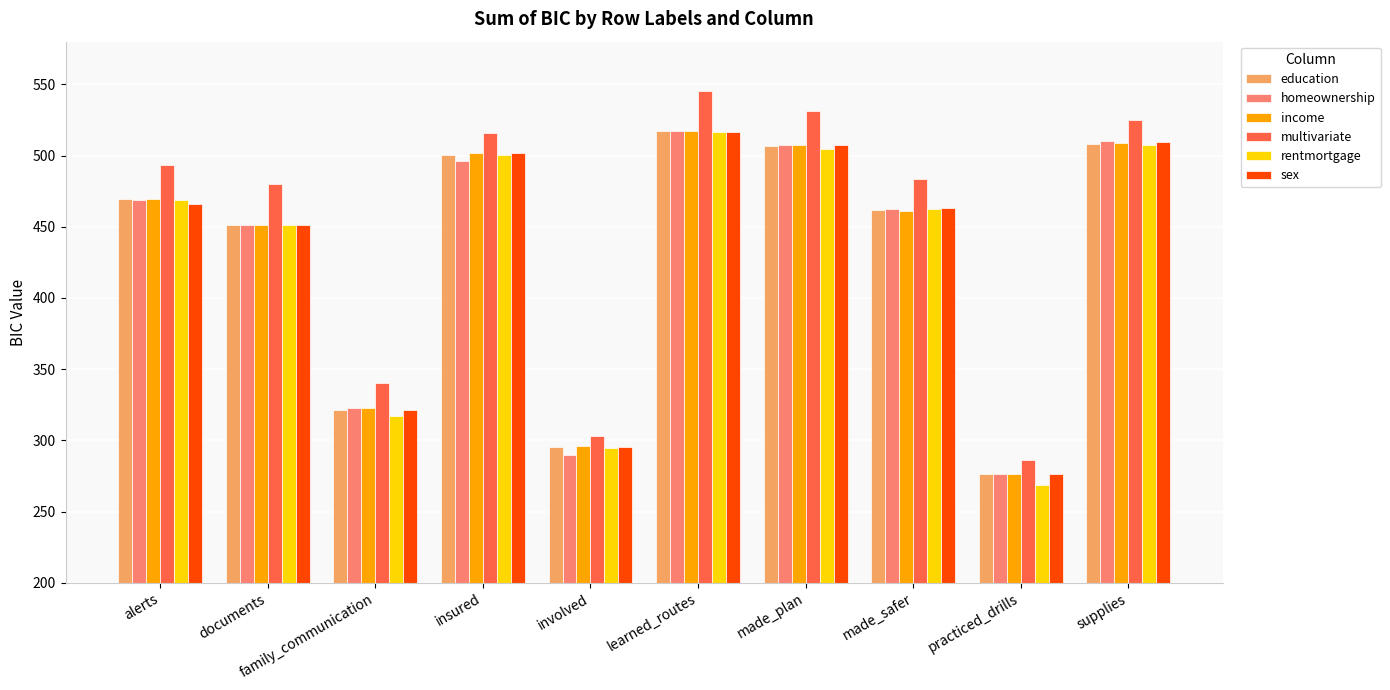

Which series has the widest spread of values?

multivariate